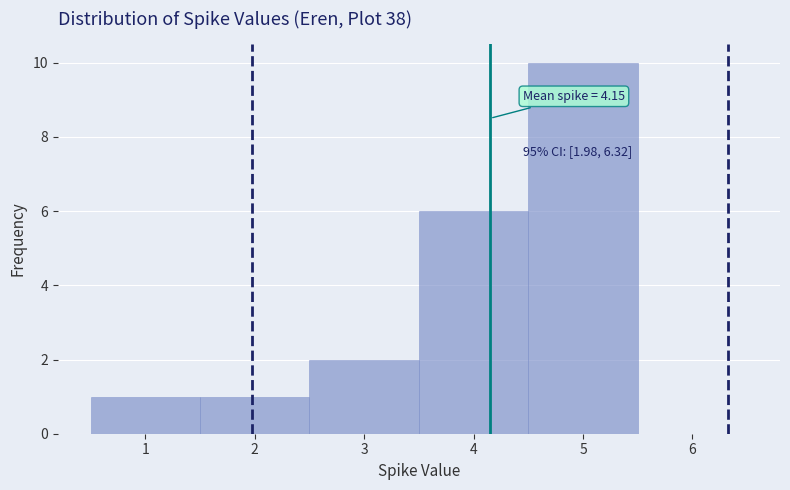

Over which range of the x-axis is the bar tallest?

4.5 to 5.5